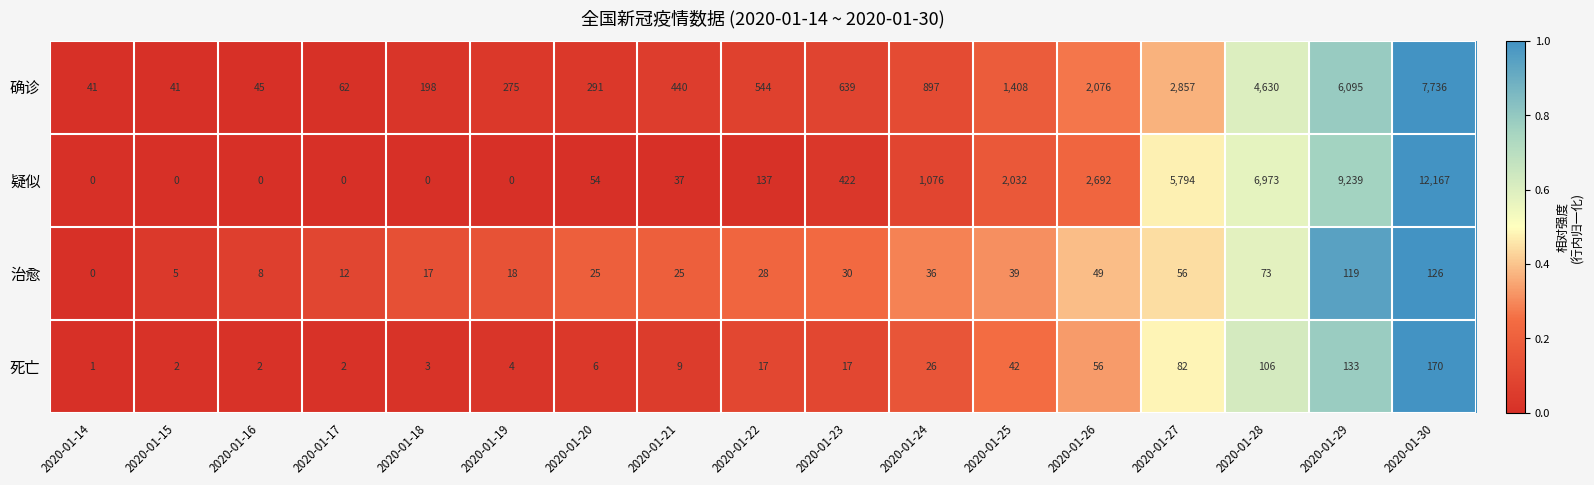

How many data points in 确诊 are less than 544?

8